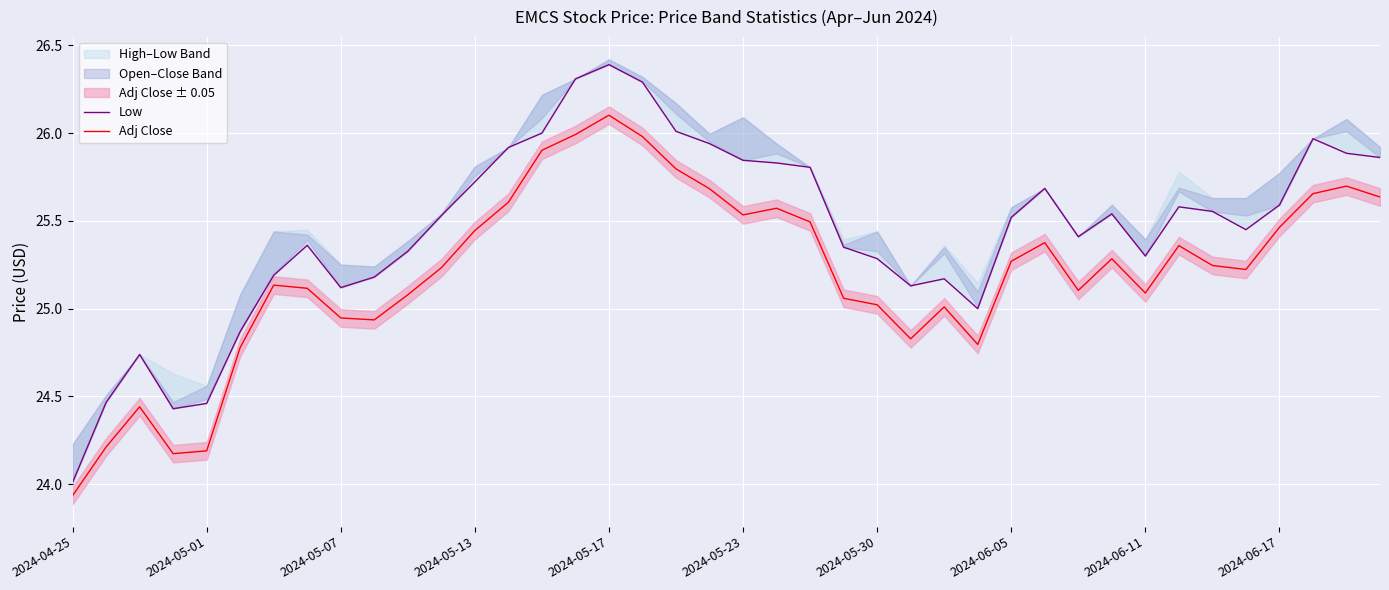

True or false: Adj Close has more than 1 interior local peaks.

True